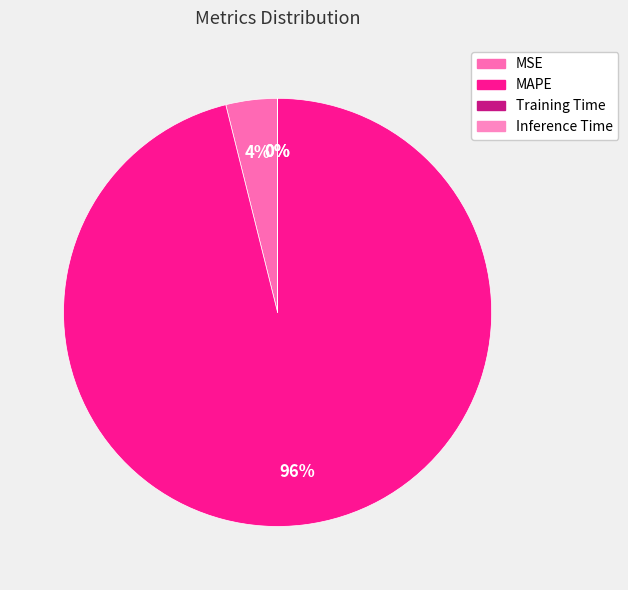

Which slice is the smallest?

Inference Time